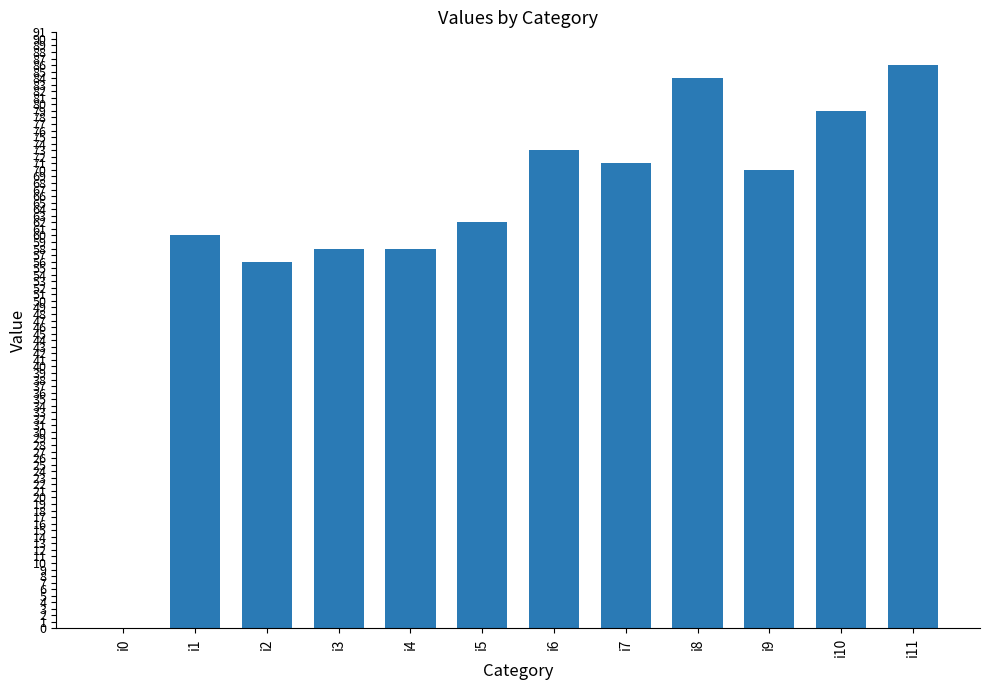

Are the bars horizontal?

No